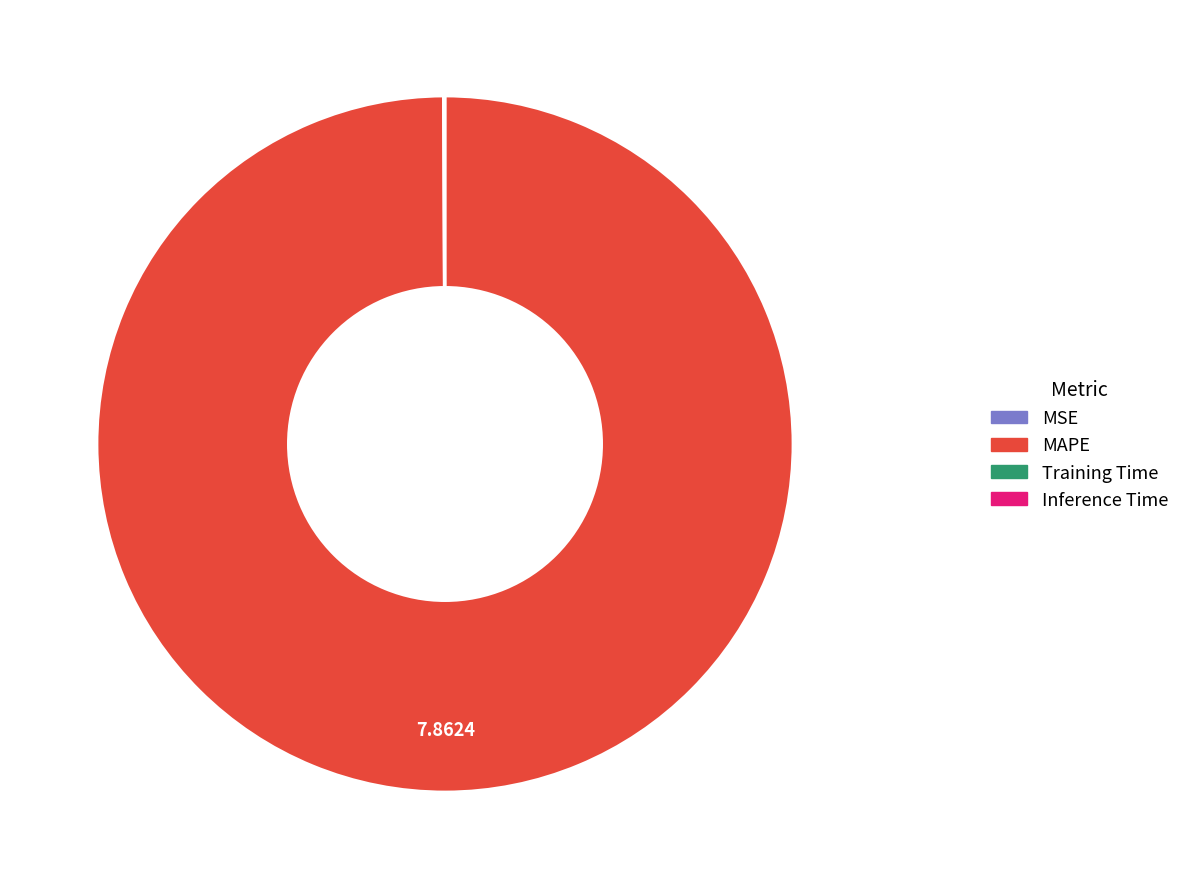

Which category has the biggest portion of the pie?

MAPE